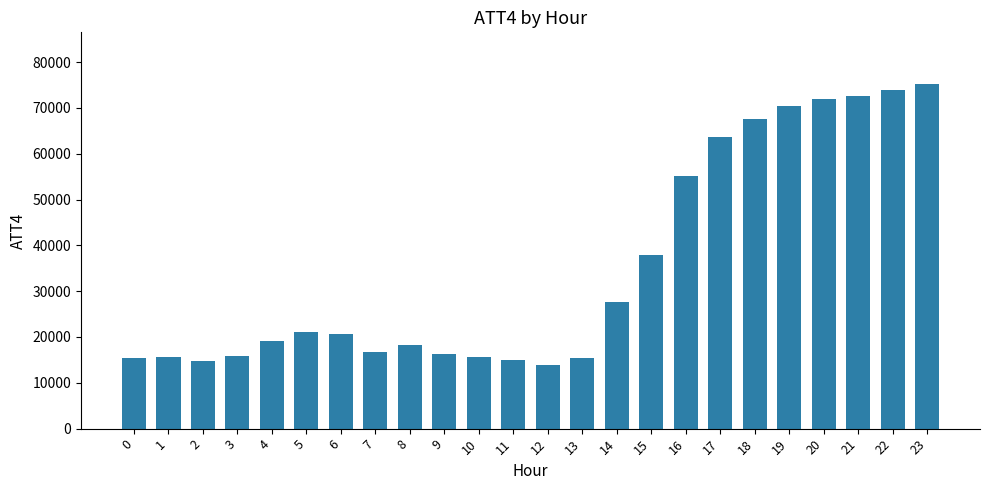

At which label does the data first exceed 20600?

5